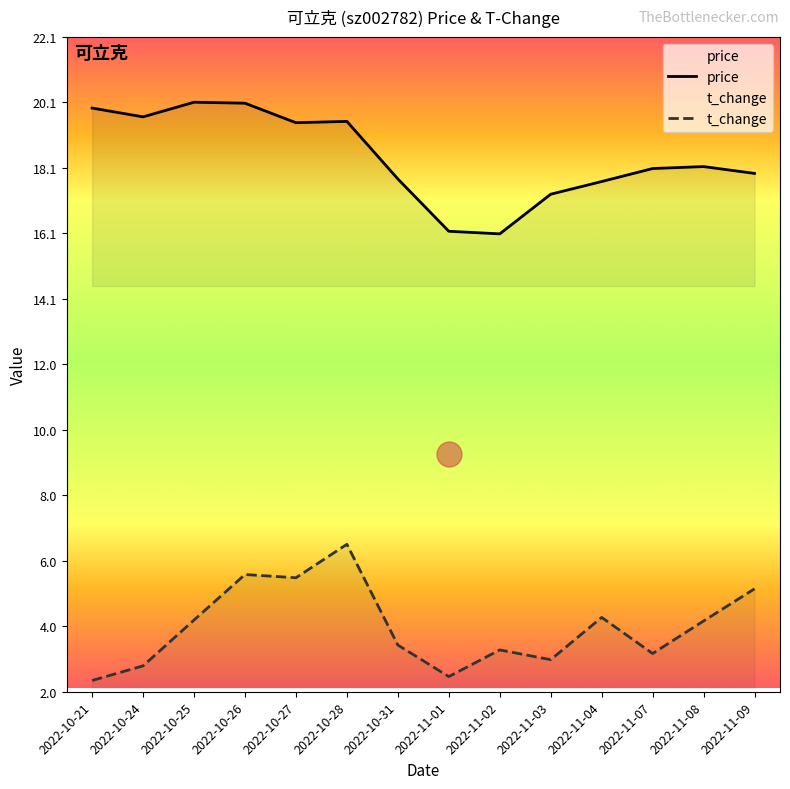

Rank the series at 2022-11-07 from highest to lowest value.

price, t_change